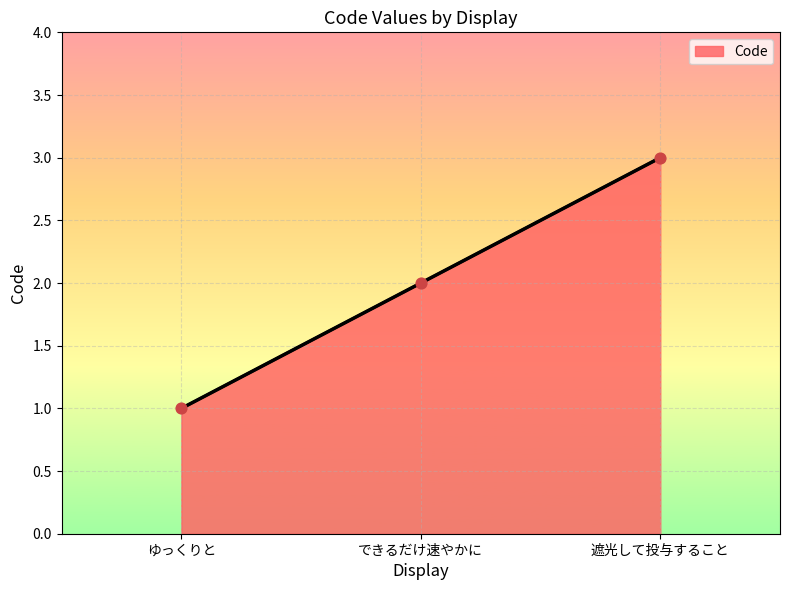

What is the change in value from できるだけ速やかに to 遮光して投与すること?

+1